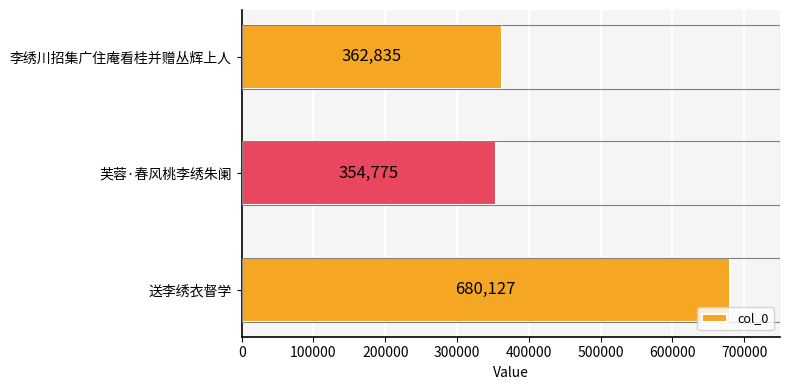

Which label corresponds to the smallest value in the chart?

芙蓉·春风桃李绣朱阑